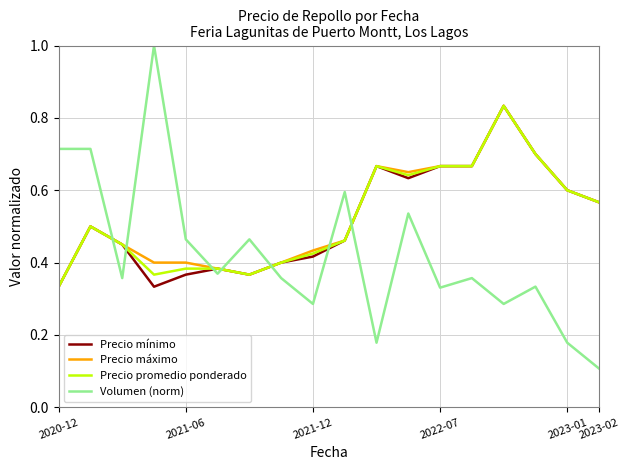

True or false: Precio máximo and Volumen (norm) intersect in this chart.

True